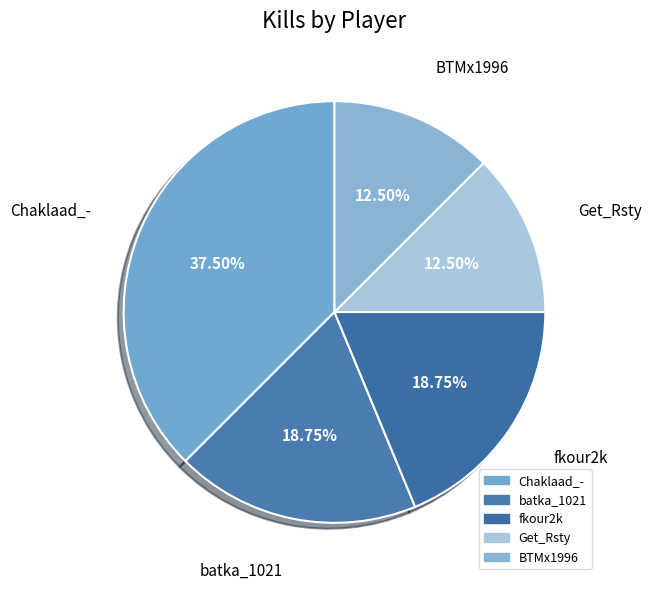

Combined, what portion of the pie is BTMx1996 and Get_Rsty?

25.0%